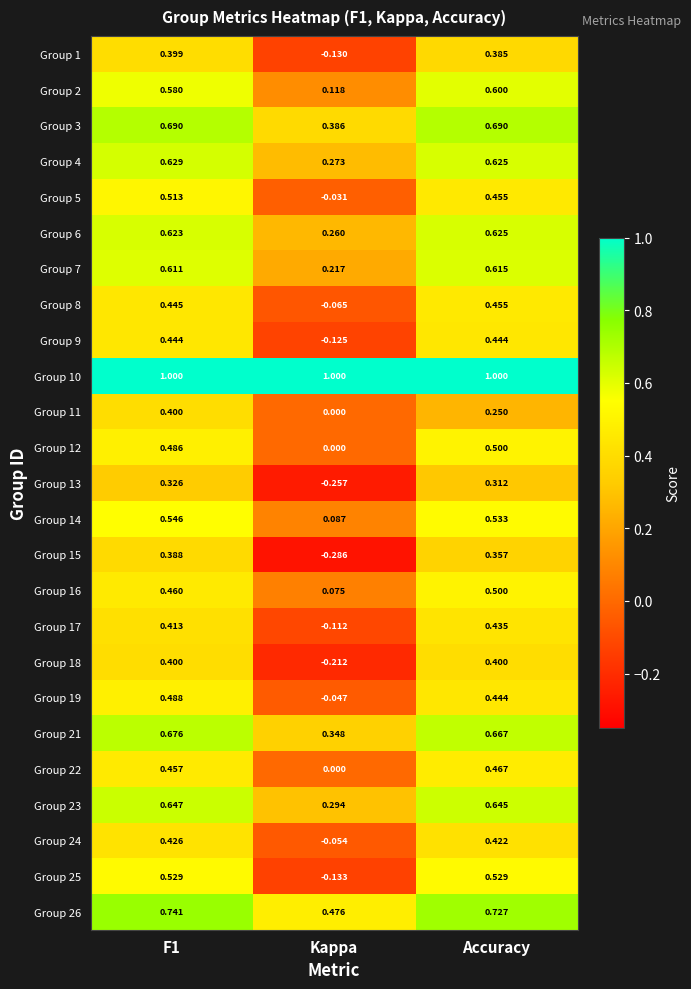

Is the value of Group 11 at F1 greater than the value of Group 9 at Kappa?

Yes